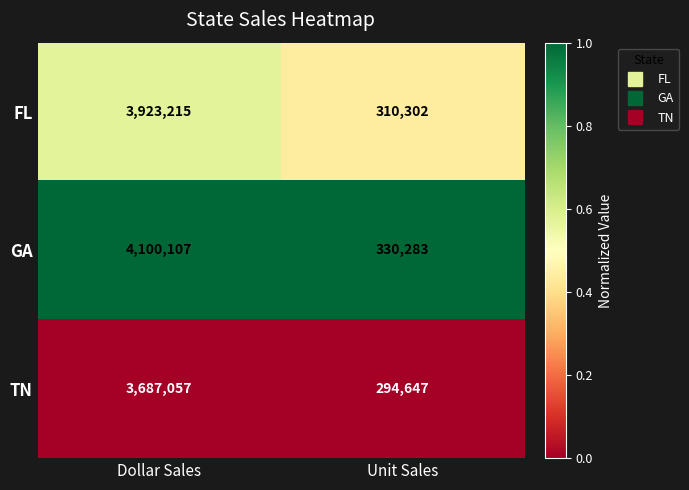

What is the sum of all FL values?

4233517